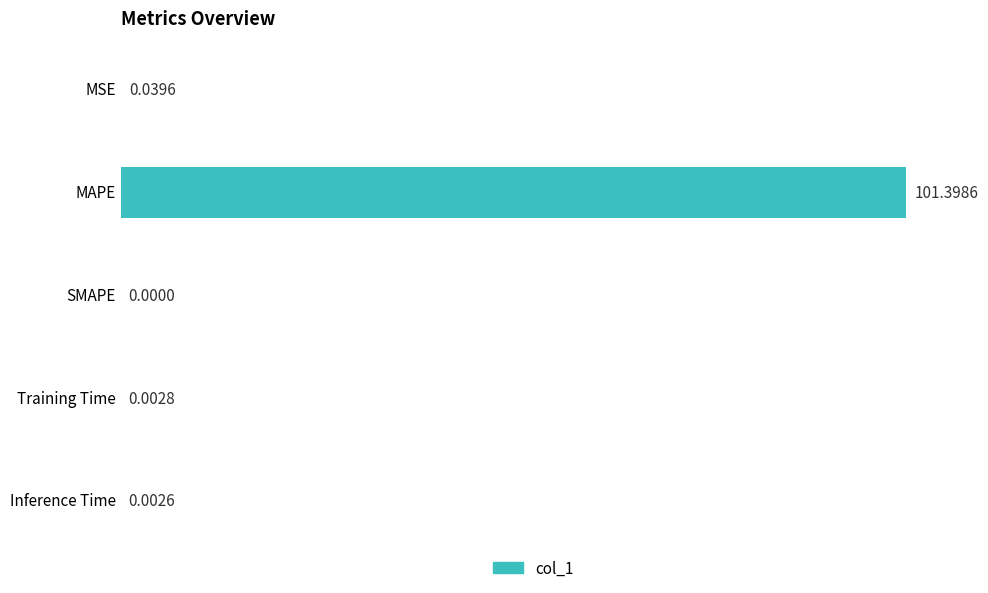

Where is the data nearest to the value 50?

MSE